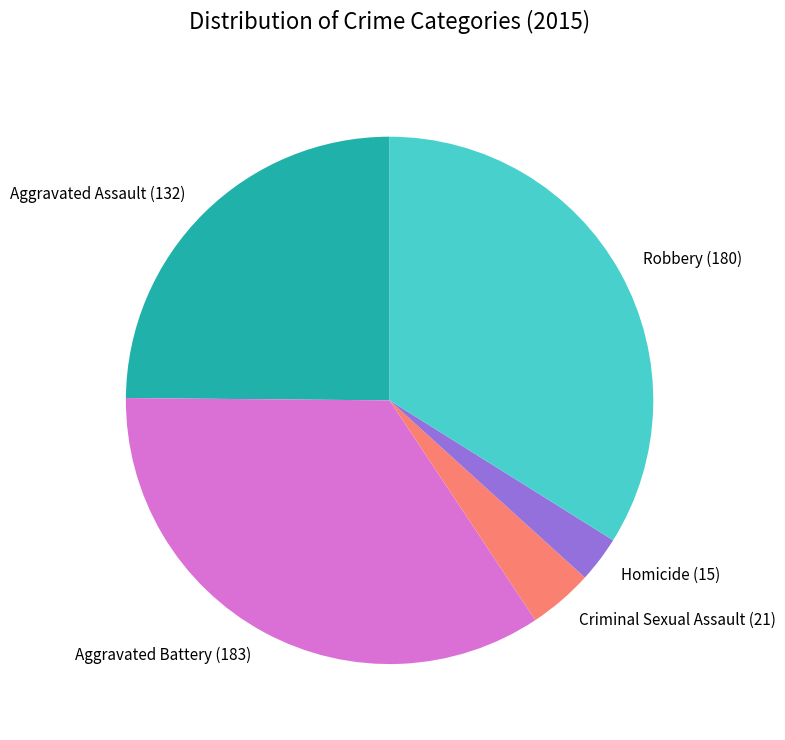

Is there a majority slice in this chart?

No